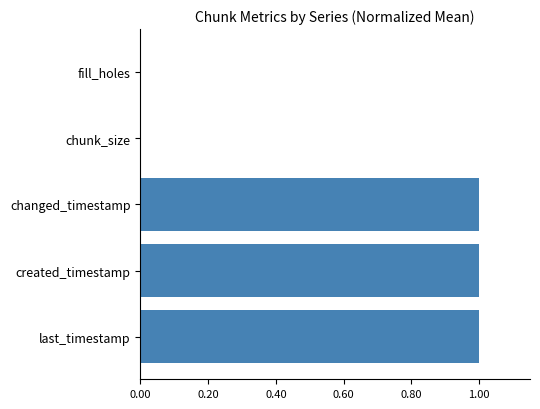

Read the value at changed_timestamp.

1.0